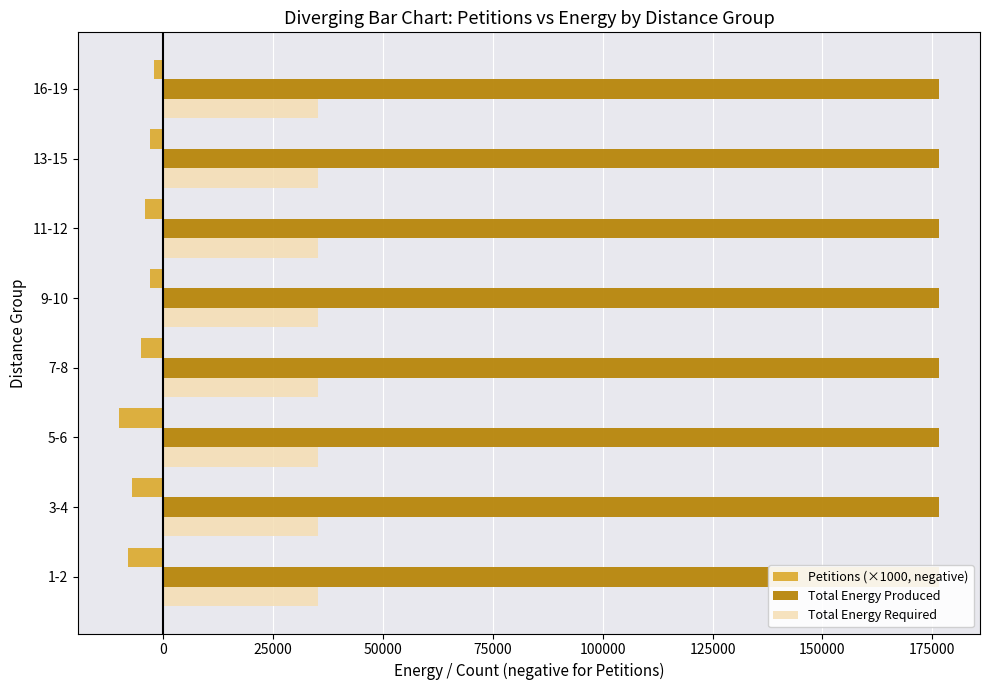

True or false: Total Energy Produced has a value of 0.1 at 50000.

False